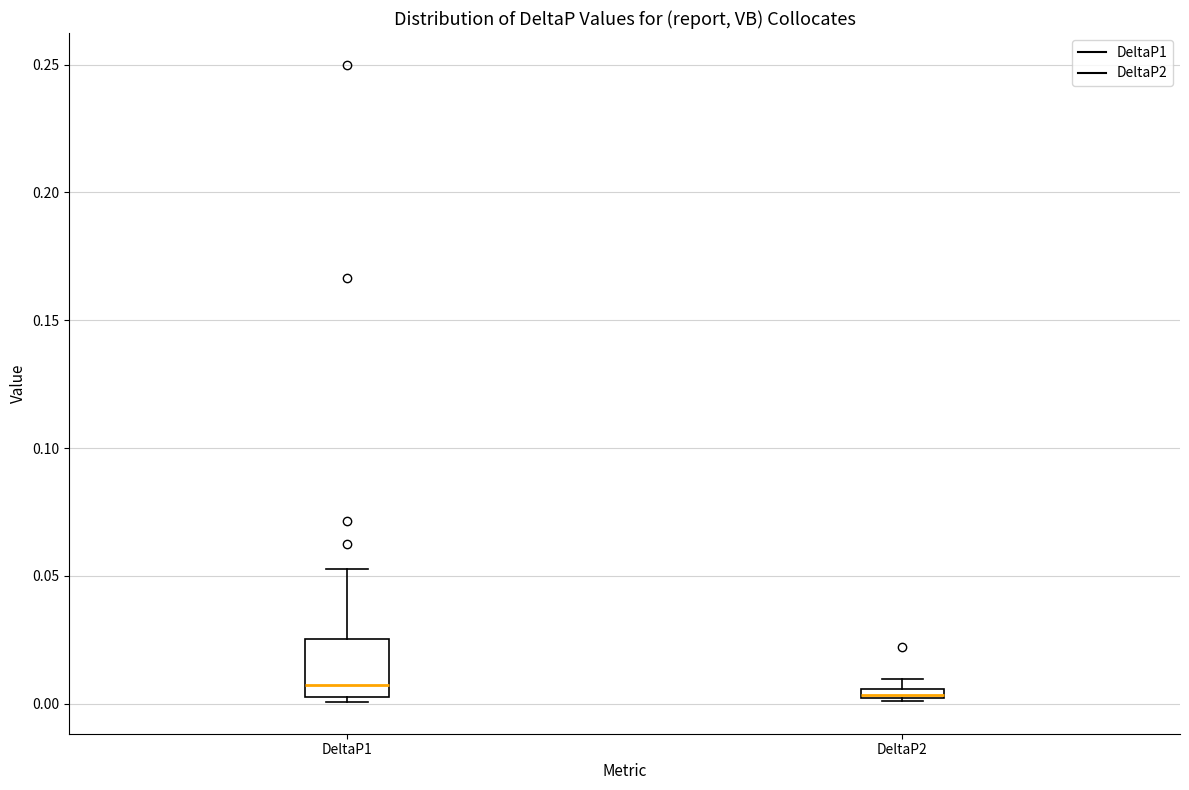

Which box is the tallest, from its lower edge to its upper edge?

DeltaP1